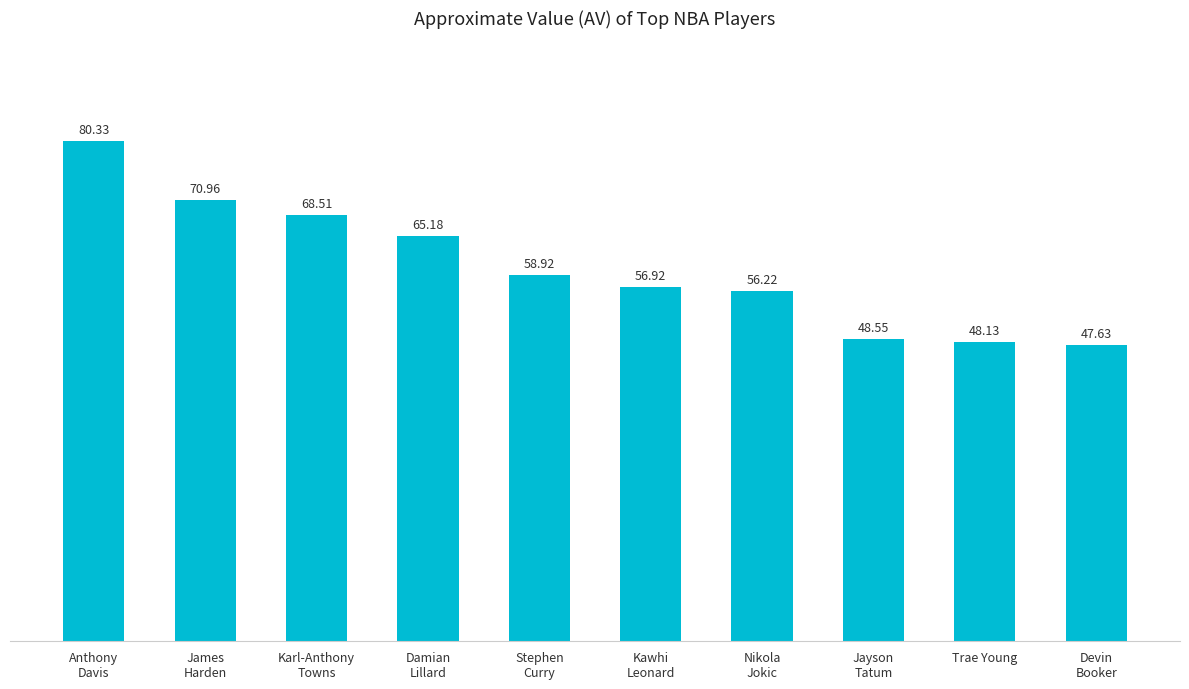

What is the average value?

60.1